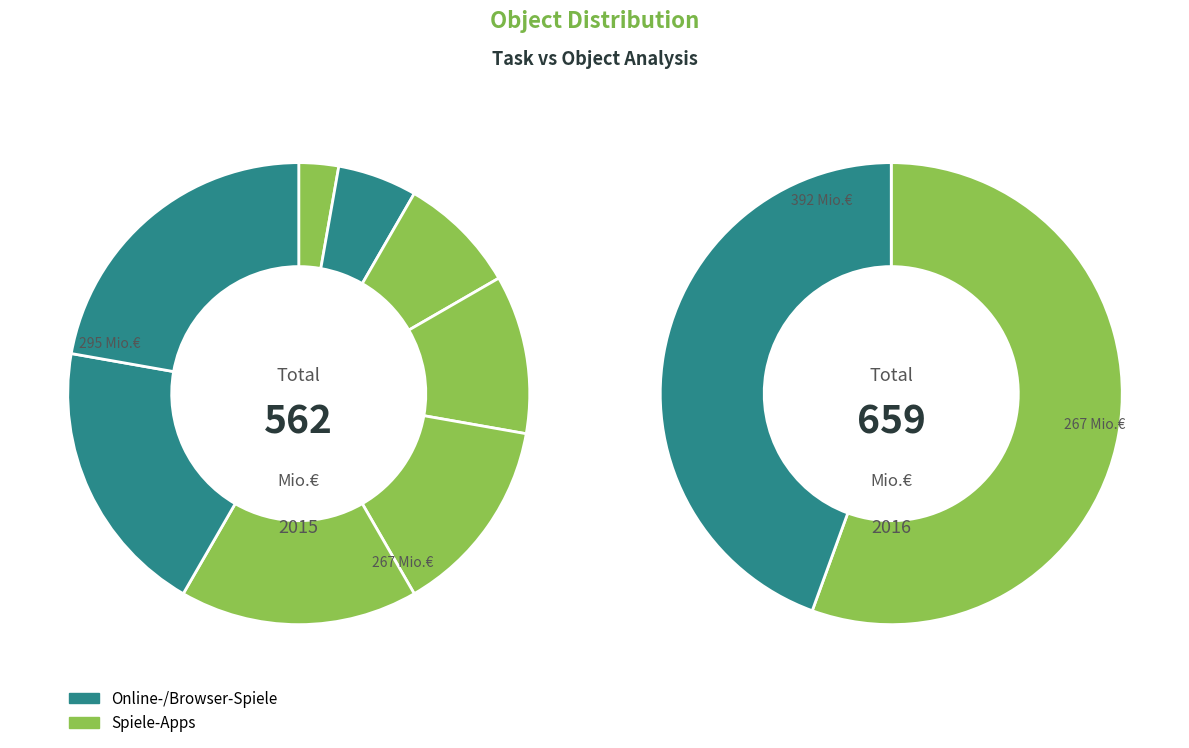

To the nearest percent, what is the difference between the 146 and 183 slice percentages?

19%